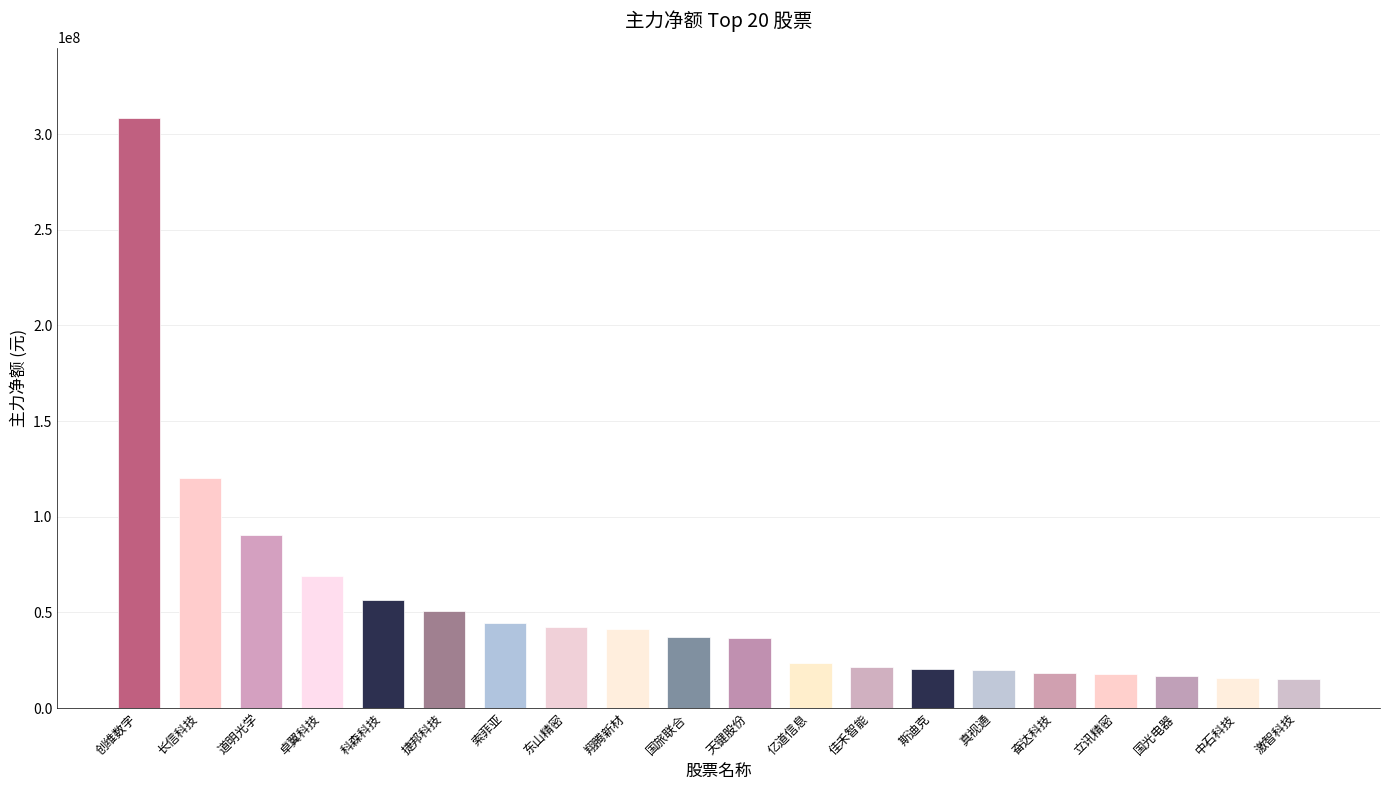

Between 科森科技 and 天键股份, which is larger?

科森科技